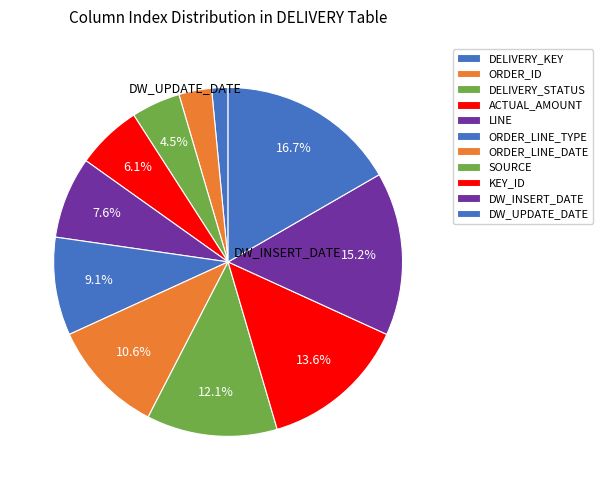

To the nearest percent, what is the combined percentage of SOURCE and DELIVERY_STATUS?

17%